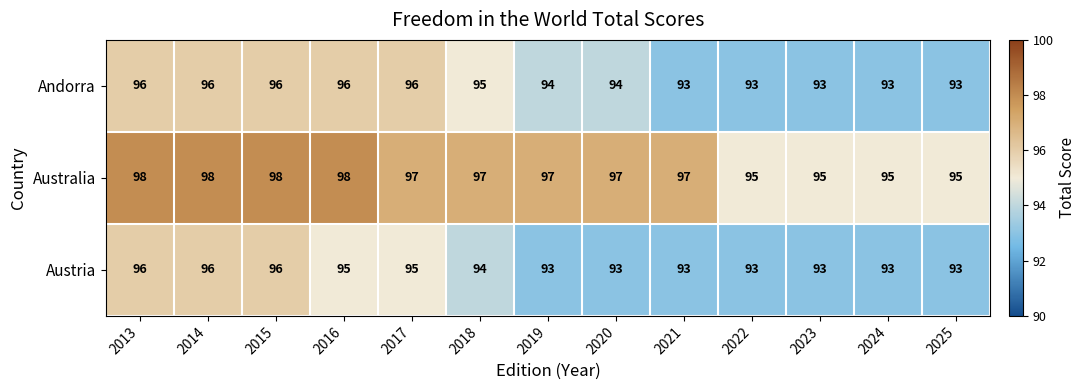

The Australia series shows 98 at 2014. True or false?

True